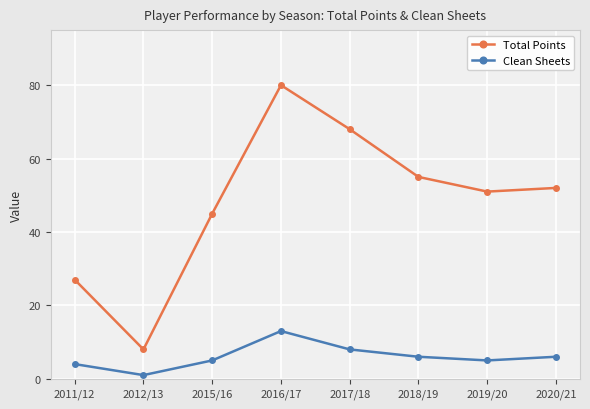

At which label does Total Points reach its peak?

2016/17